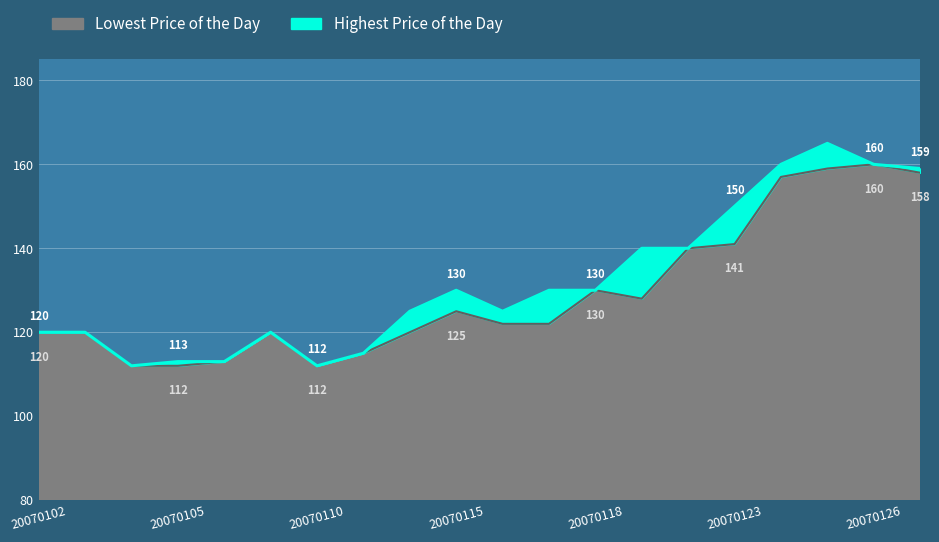

At how many categories does at least one series exceed 159?

3